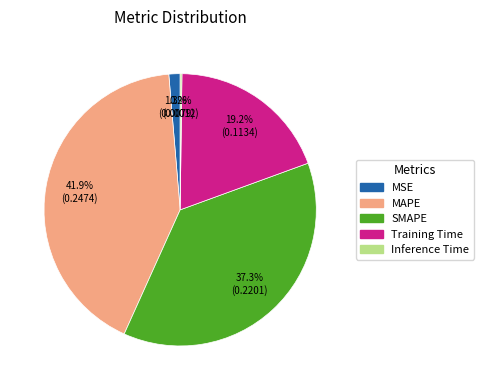

Is there any slice that represents more than half of the pie?

No